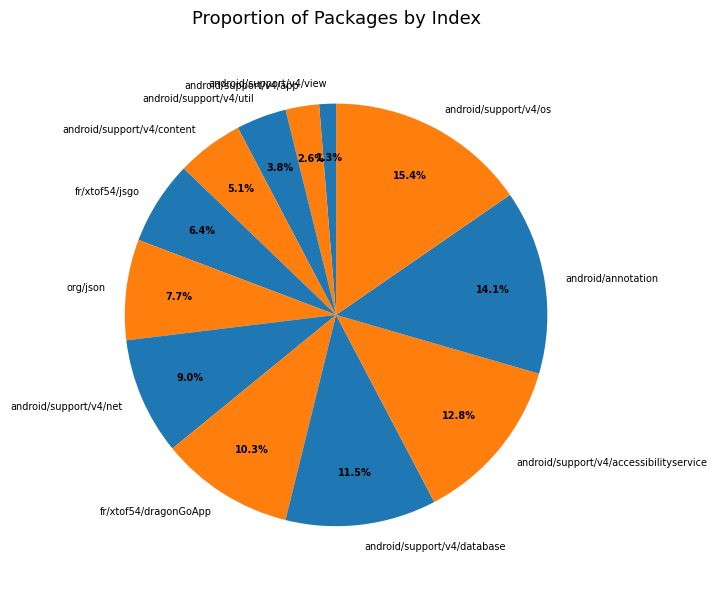

To the nearest percent, what is the average slice percentage?

8%